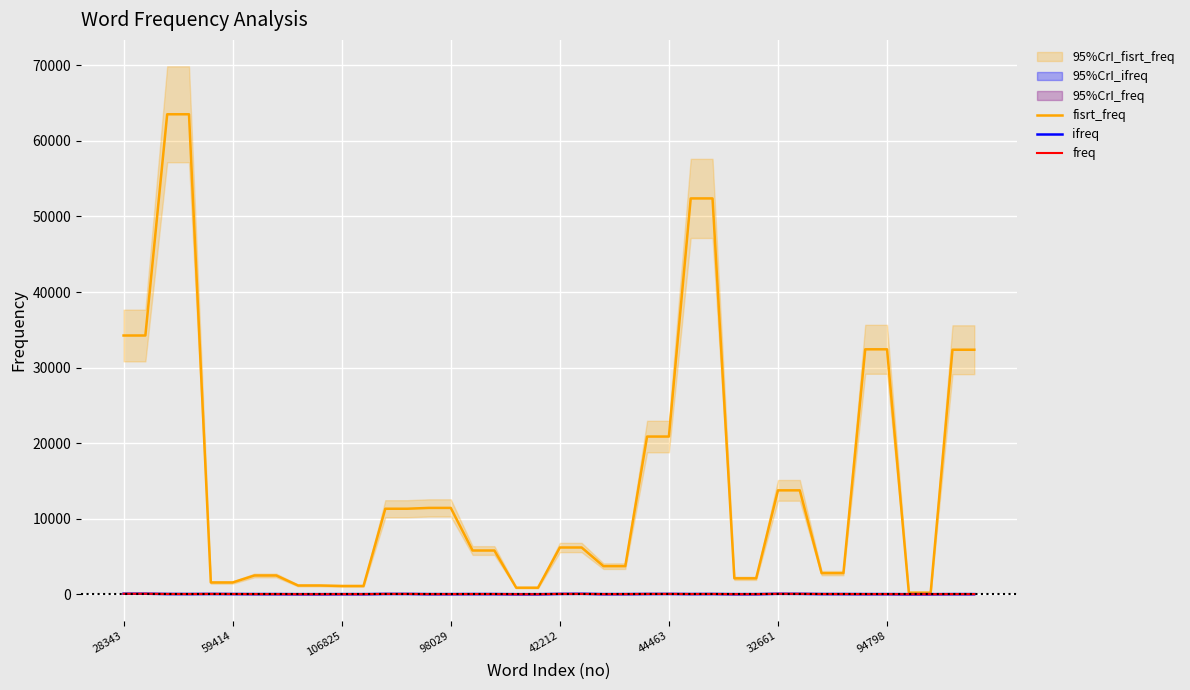

The ifreq series shows 5.3 at 19. True or false?

False